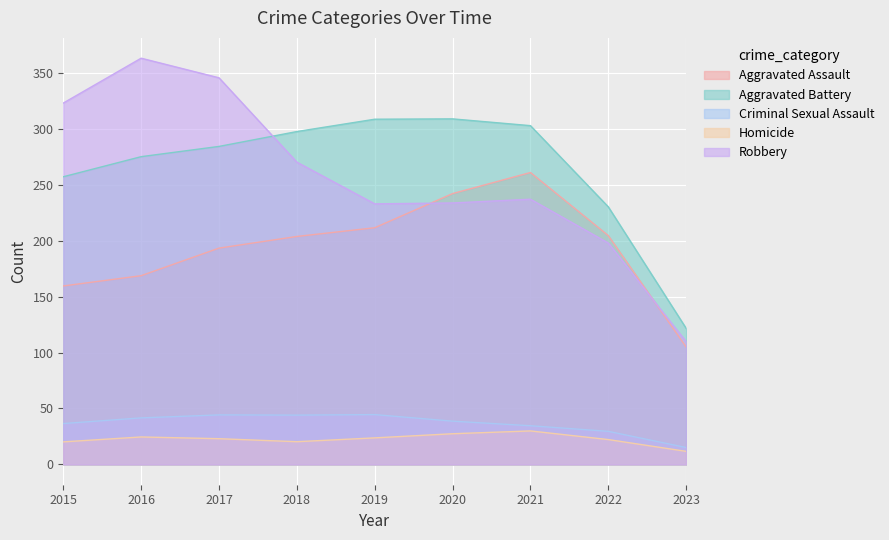

Rank the series at 2015 from lowest to highest value.

Homicide, Criminal Sexual Assault, Aggravated Assault, Aggravated Battery, Robbery